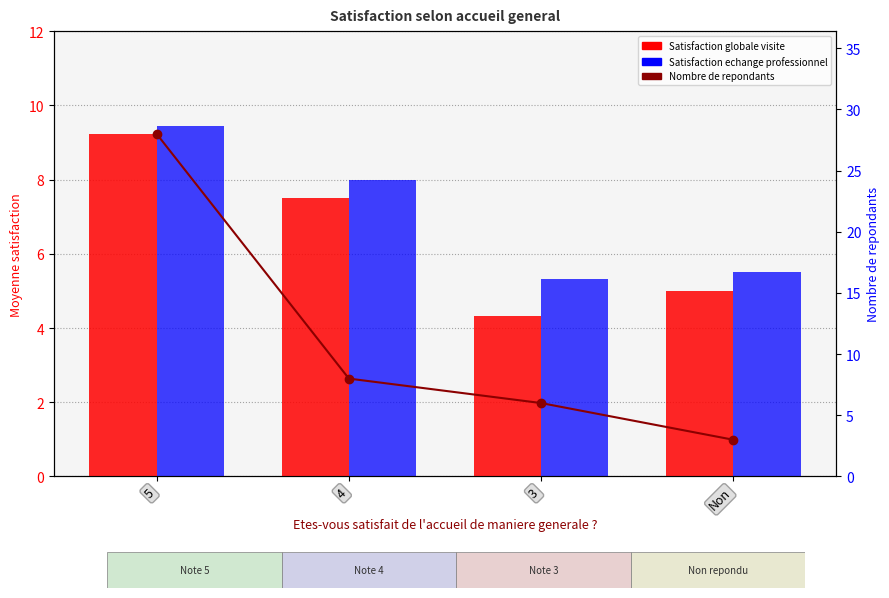

What is the sum of the Satisfaction globale visite values at 3 and Non?

9.3